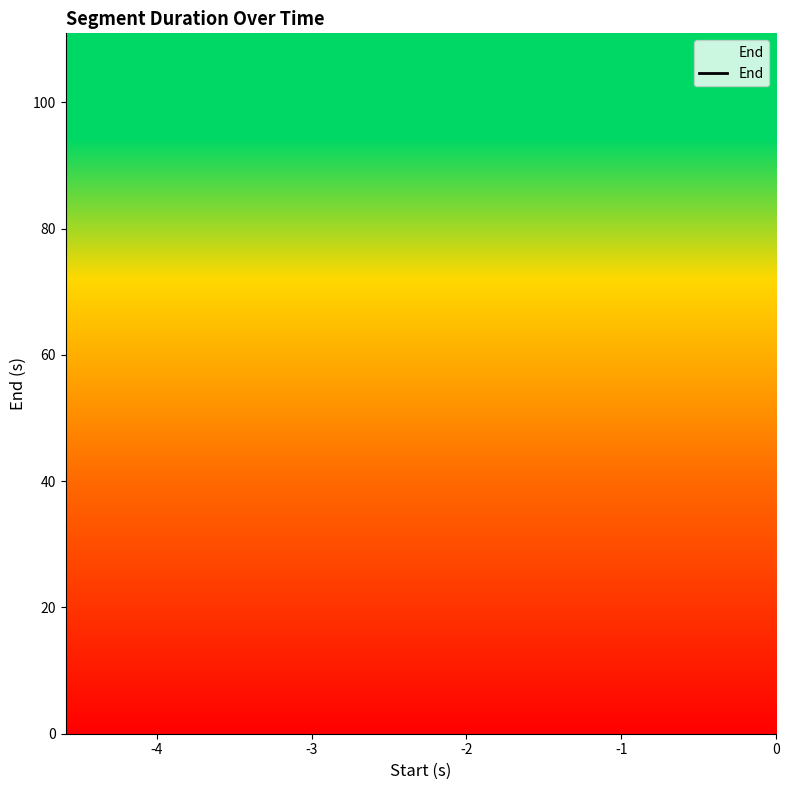

True or false: the data has more than 2 interior local peaks.

False